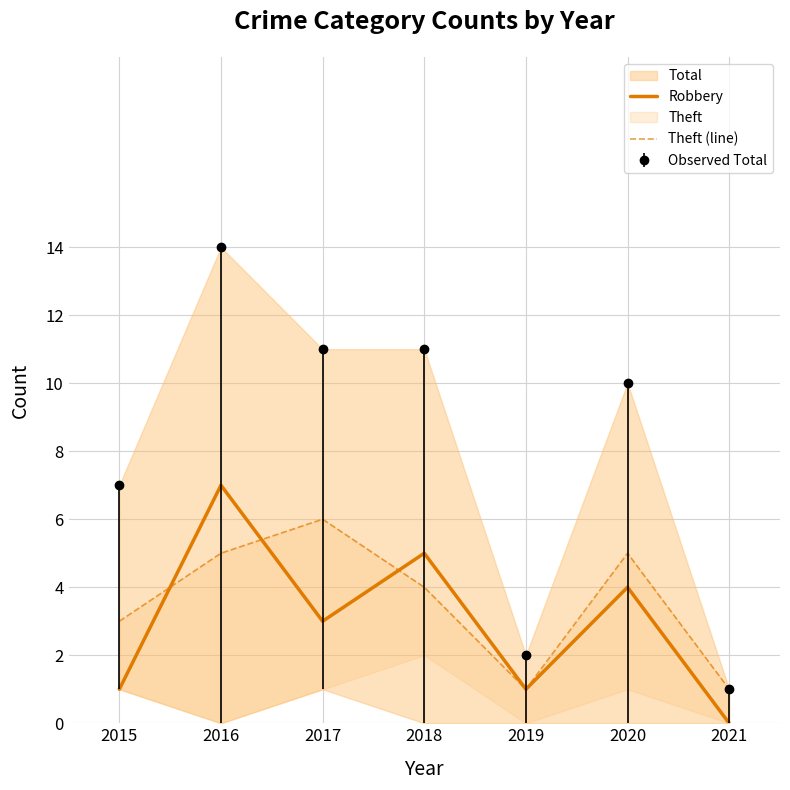

List the series in order of their peak value, lowest first.

Theft (line), Robbery